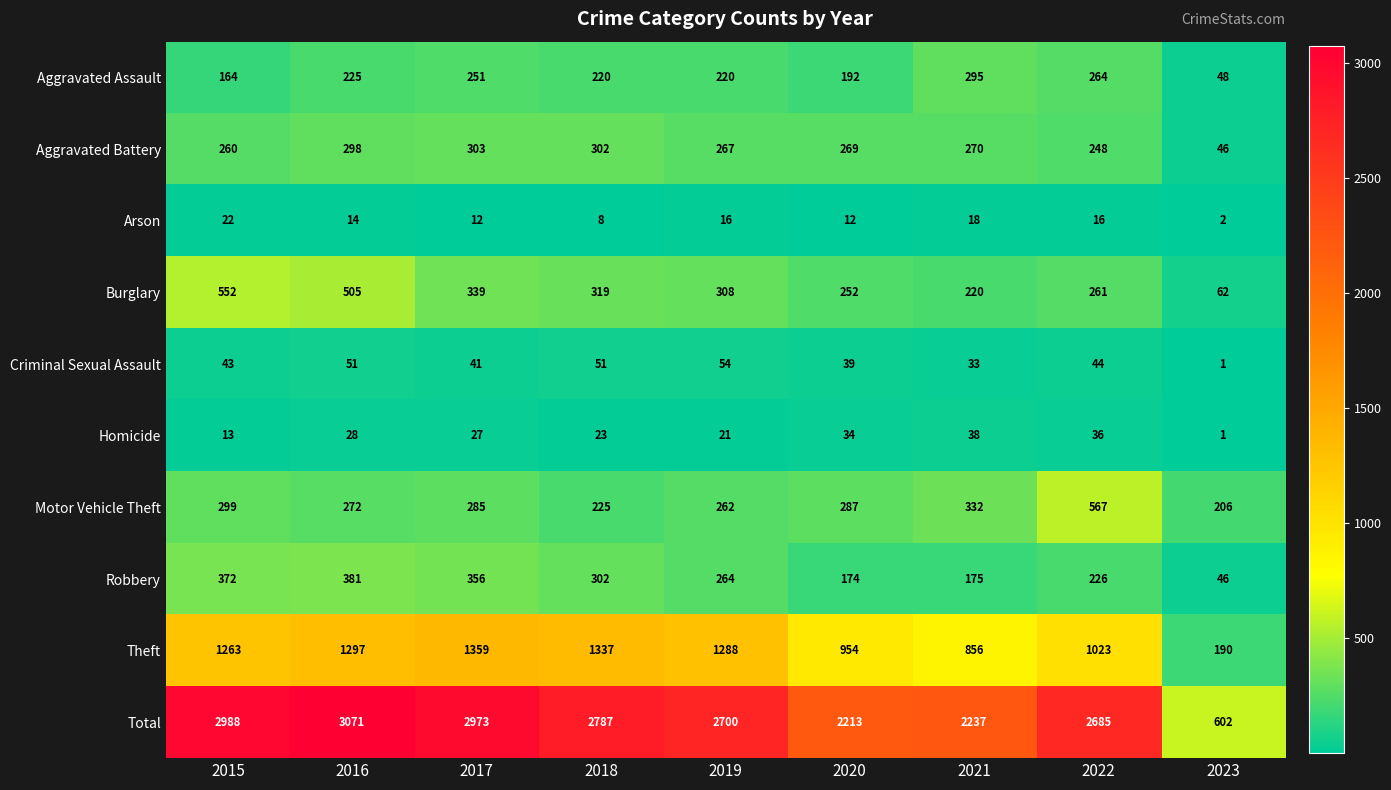

What is the difference between the second highest and minimum values in the Arson series?

16